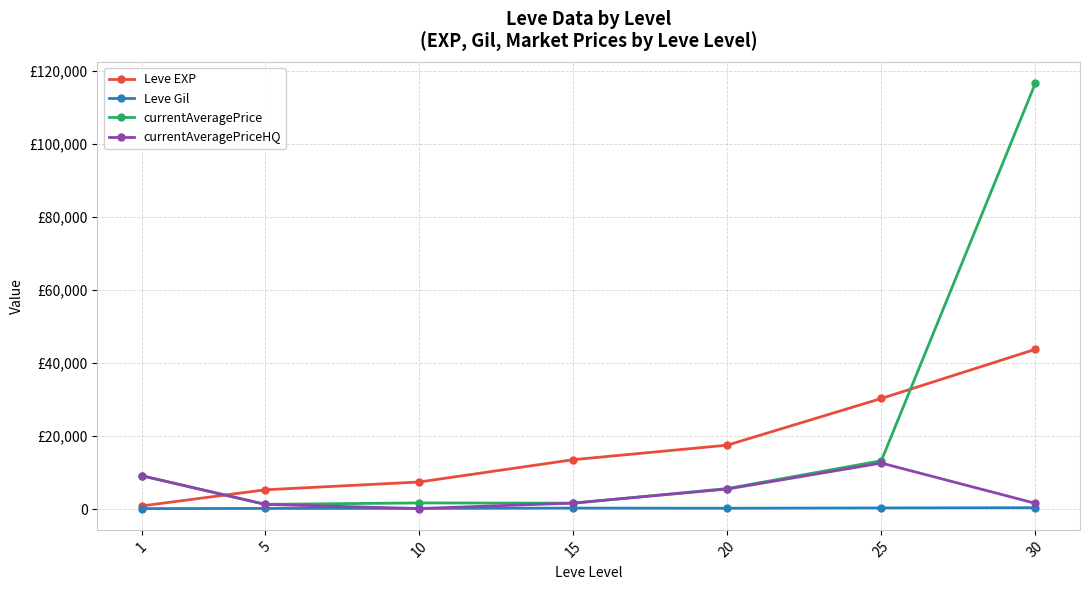

What are all the series names shown in the legend?

Leve EXP, Leve Gil, currentAveragePrice, currentAveragePriceHQ